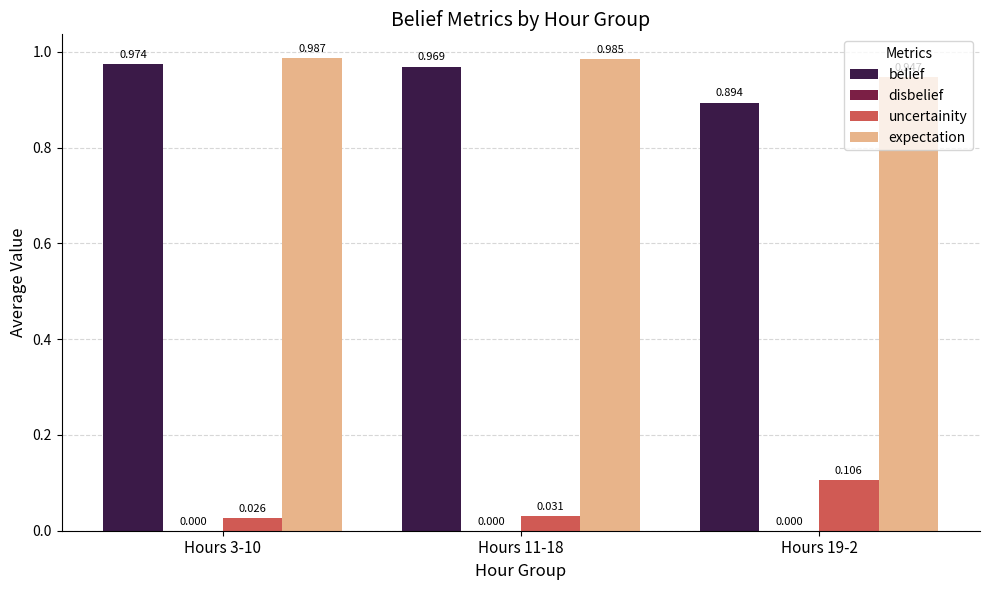

Count the belief values in the range 0 to 1.

3